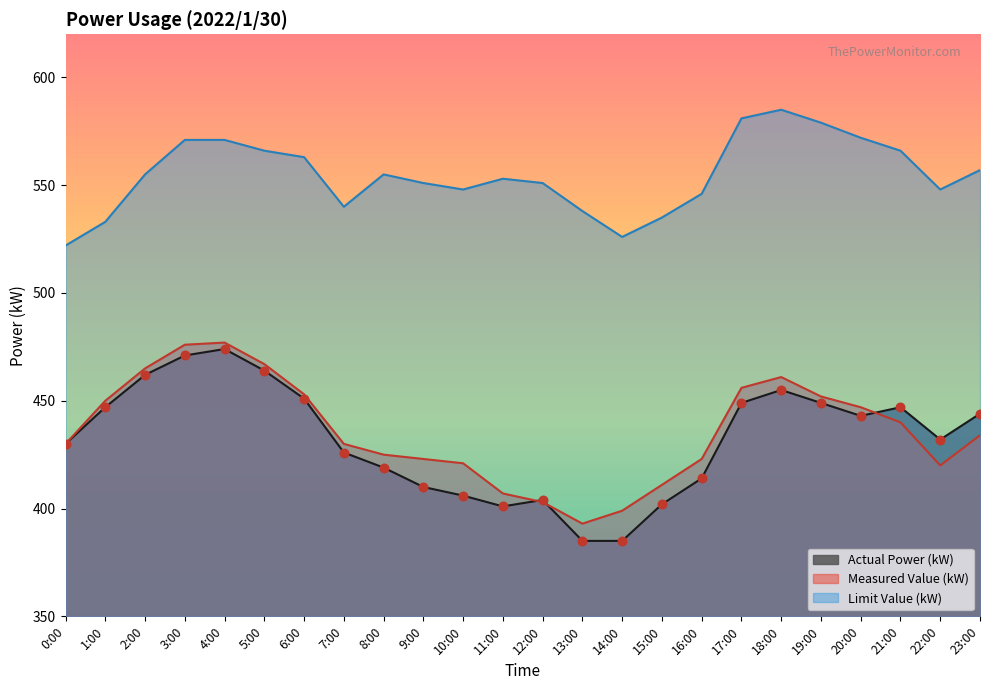

At which category is the sum across all series the highest?

4:00